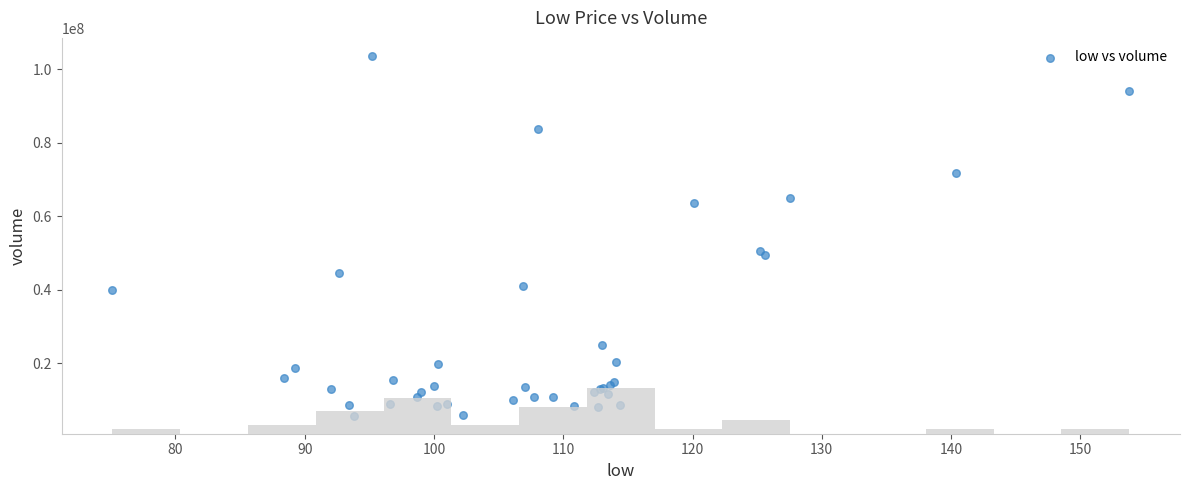

What Y value in the scatter plot is closest to 54674793?

50636796